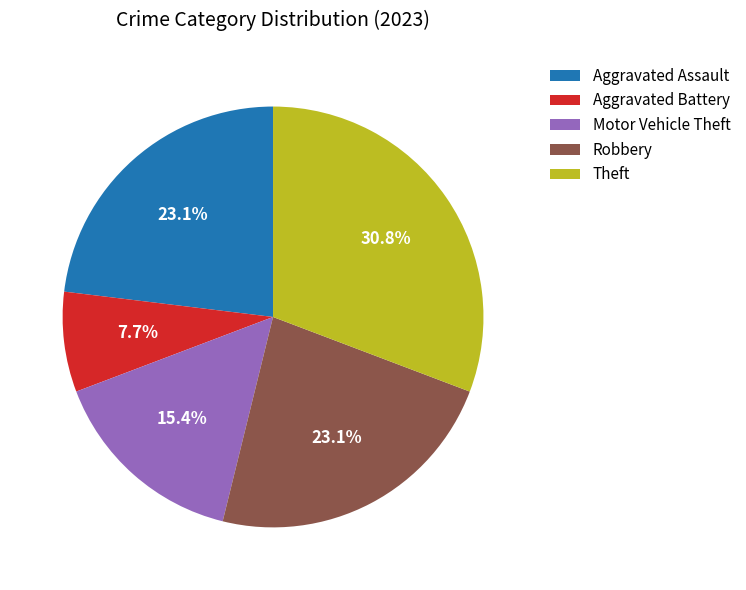

How much of the chart is everything except Aggravated Battery?

92.3%